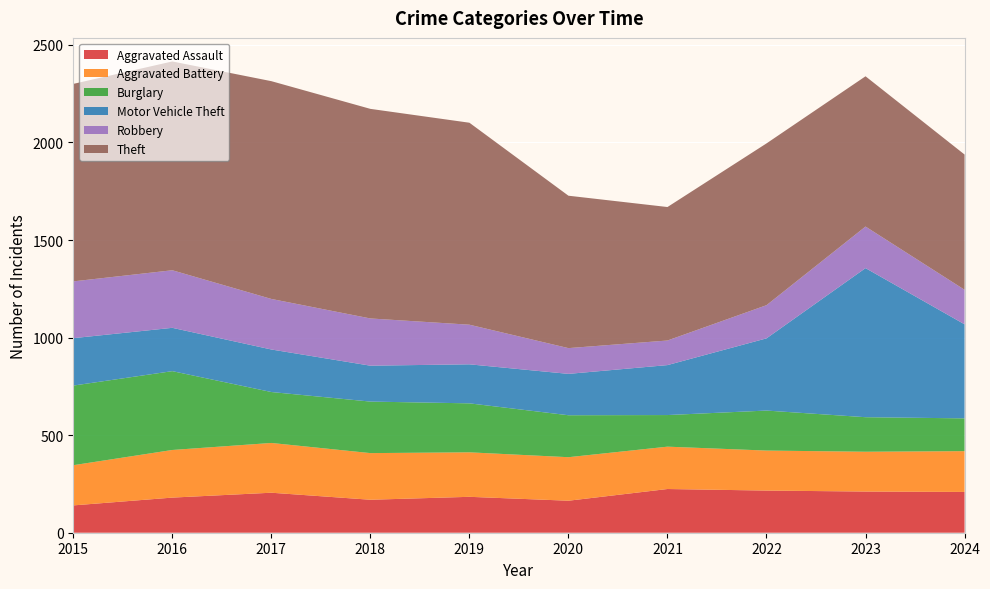

Reading right to left, list all the values displayed in this chart.

Aggravated Assault: 209	211	216	224	164	184	169	205	180	140
Aggravated Battery: 209	204	205	217	223	228	239	255	244	206
Burglary: 168	177	205	162	215	251	264	261	404	408
Motor Vehicle Theft: 482	764	370	256	212	200	184	218	222	243
Robbery: 177	213	170	126	132	203	242	259	295	291
Theft: 693	770	829	684	781	1035	1074	1116	1070	1012